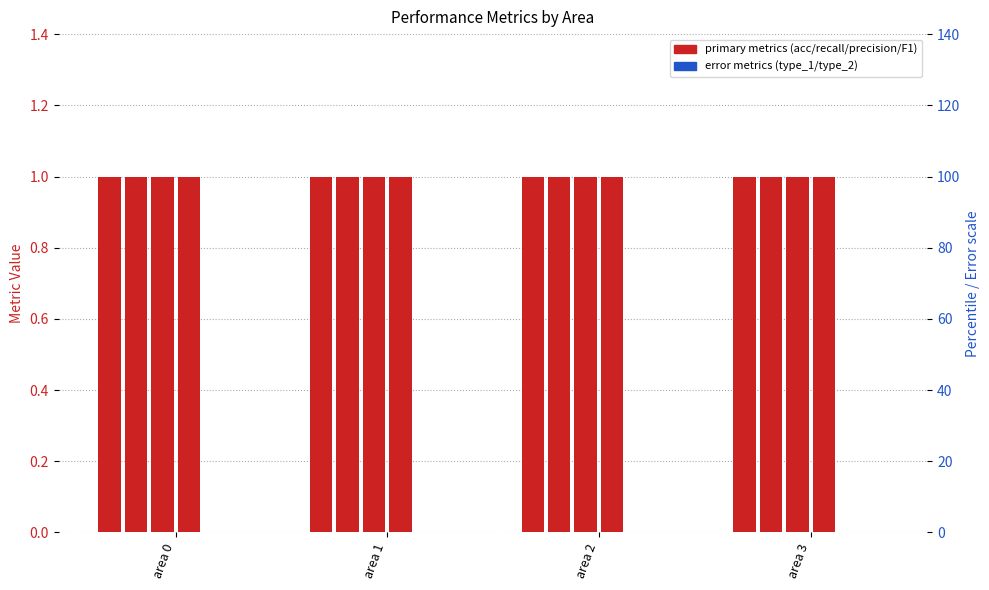

Which category has the highest value in the precision series?

area 0